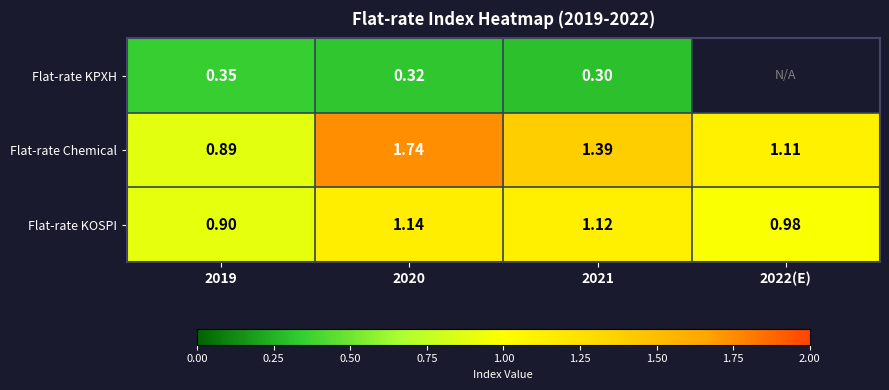

The Flat-rate KPXH series shows 0.3 at 2020. True or false?

True